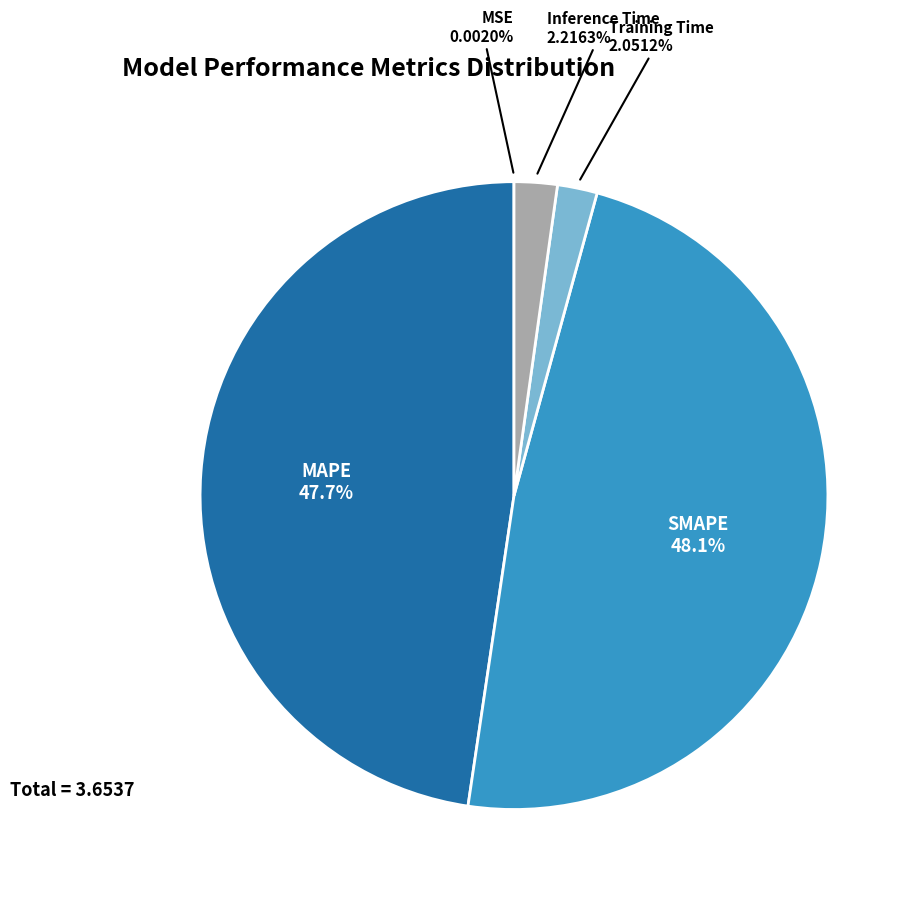

Is there a majority slice in this chart?

No